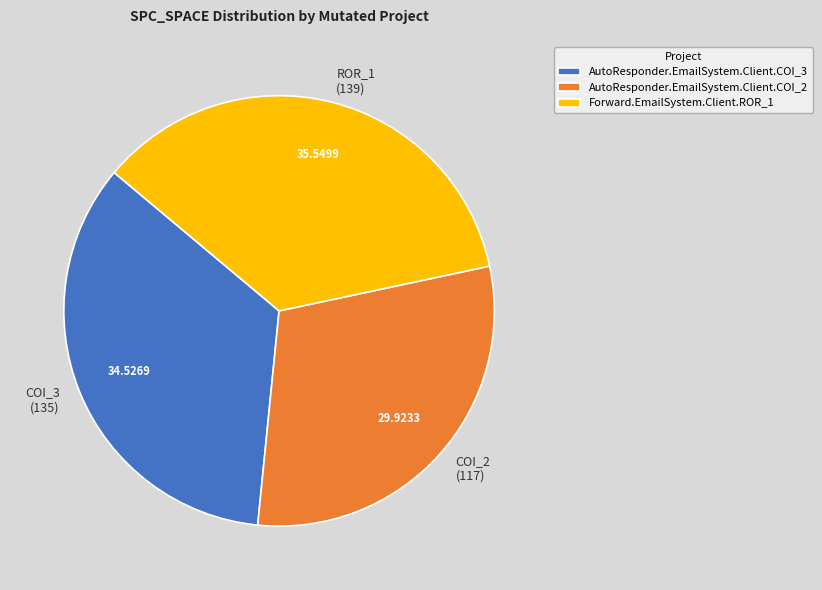

What is the ratio of the value at ROR_1 (139) to the value at COI_3 (135)?

1.0